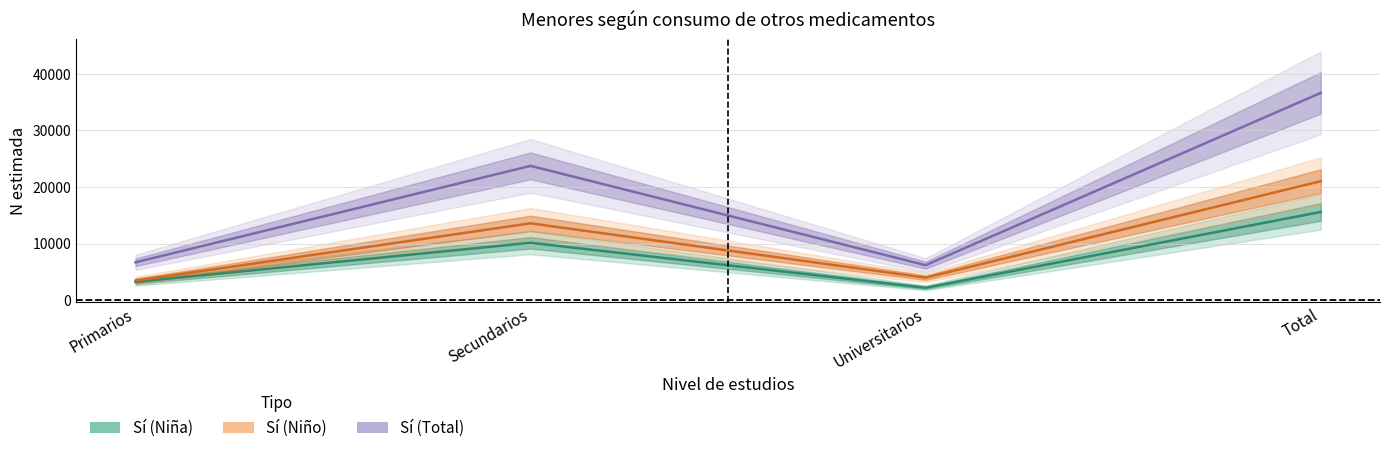

At which label is Sí (Niño) N estimada closest to 12245?

Secundarios